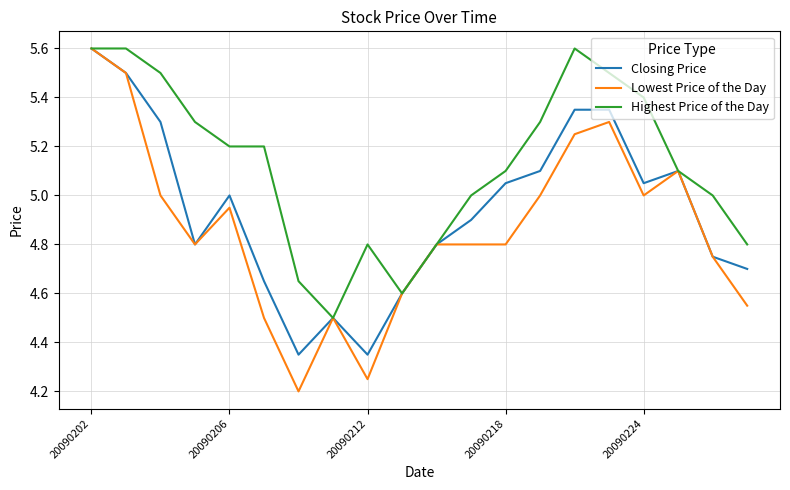

Is this an area chart (filled region under the line)?

No